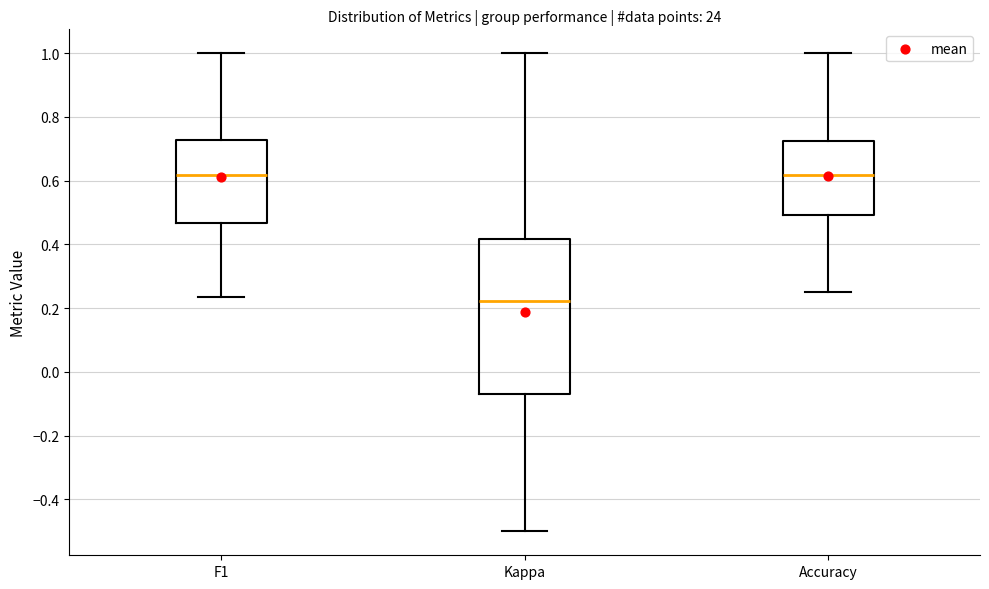

Reading left to right, transcribe this box plot: for each box, give where its median line is, the range the box spans, and where its two whiskers end, as read against the y-axis. The values are not printed on the chart, so give them approximately, as read against the axis.

F1: median 0.62, box 0.46 to 0.72, whiskers 0.24 to 1.00
Kappa: median 0.22, box -0.06 to 0.42, whiskers -0.50 to 1.00
Accuracy: median 0.62, box 0.50 to 0.72, whiskers 0.26 to 1.00